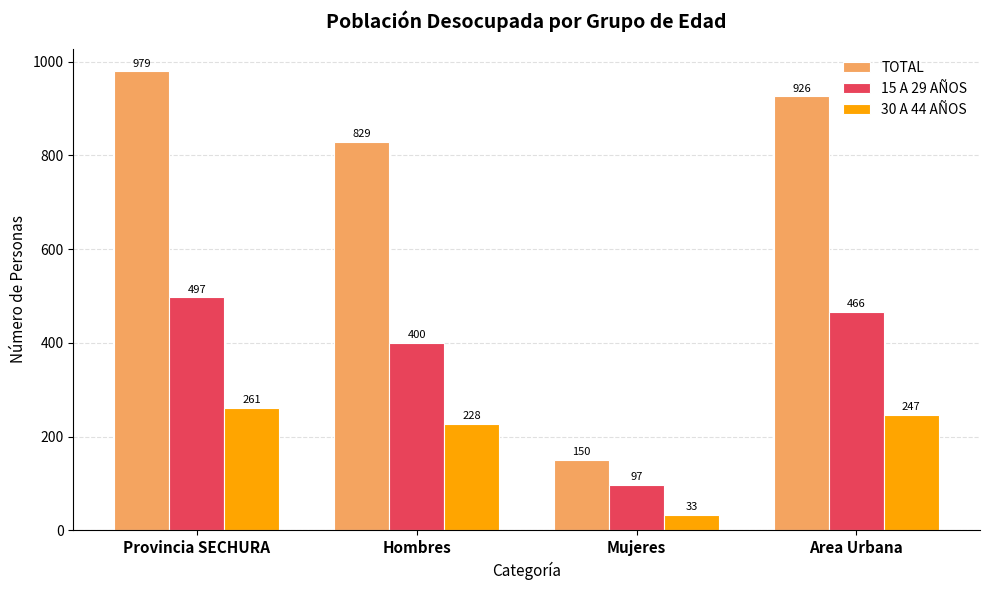

What is the maximum value for 30 A 44 AÑOS?

261